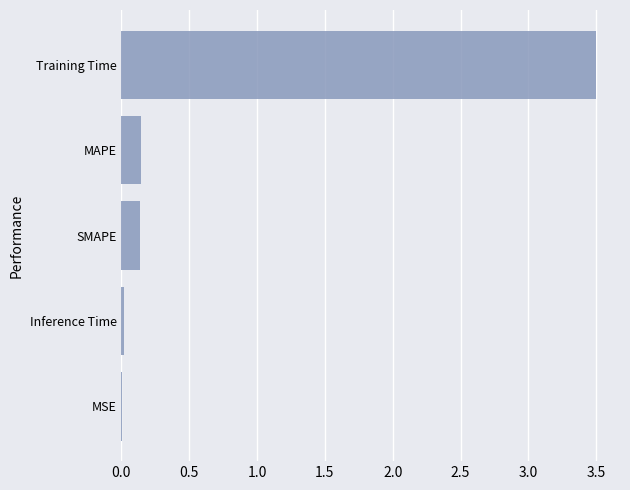

What is the sum of all values?

3.8